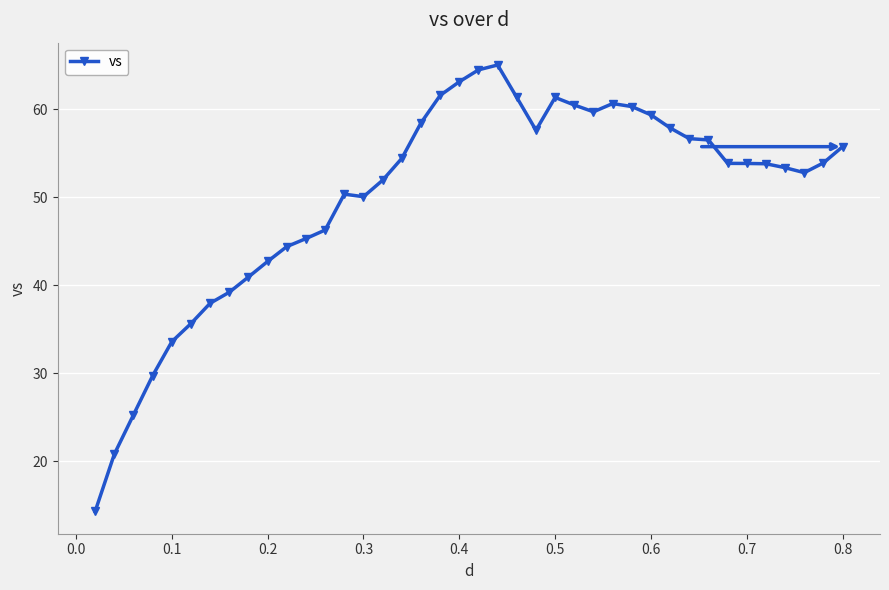

What is the minimum value shown in the chart?

14.3